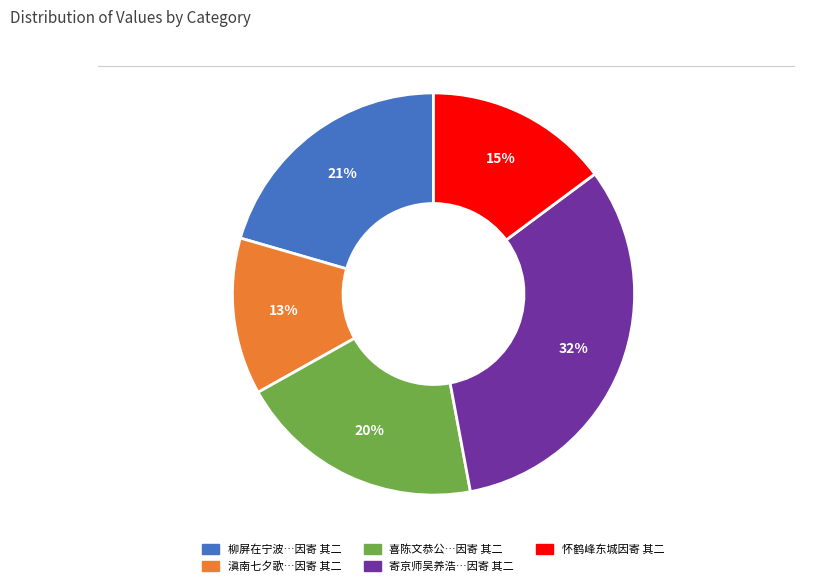

Count the number of slices in the pie.

5